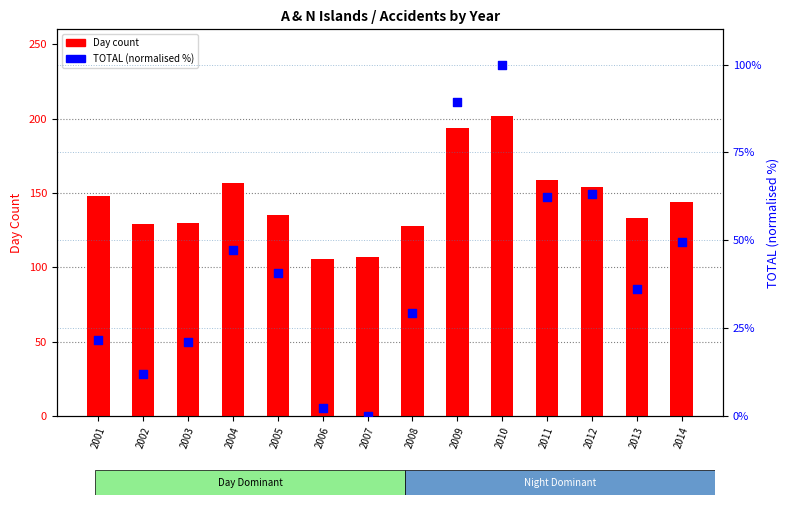

Which series has the largest Y range (max minus min)?

TOTAL (normalised %)